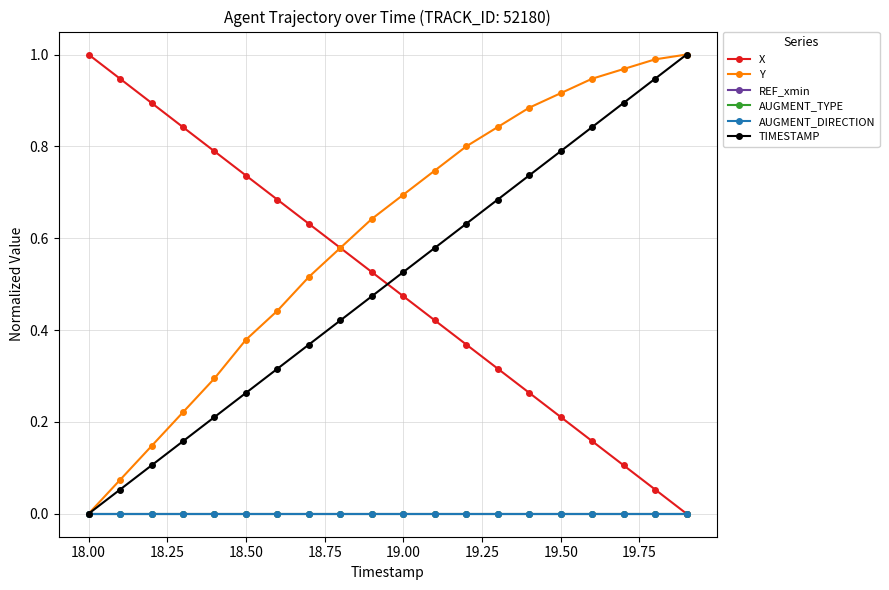

True or false: X and AUGMENT_TYPE cross at least once.

False